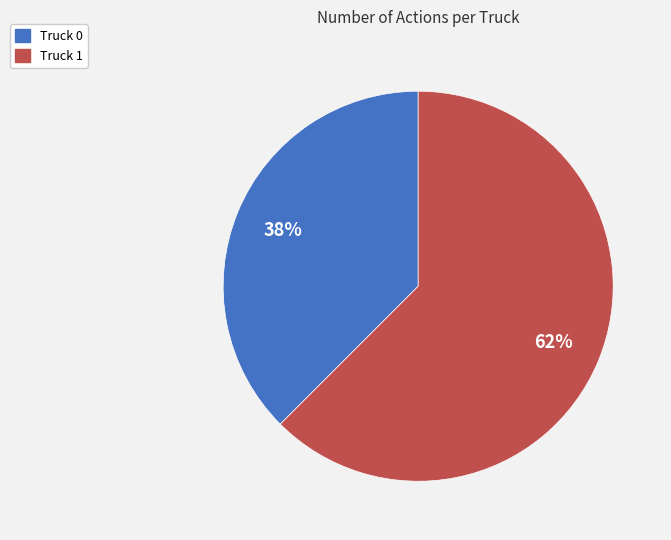

To the nearest percent, what is the combined percentage of Truck 0 and Truck 1?

100%